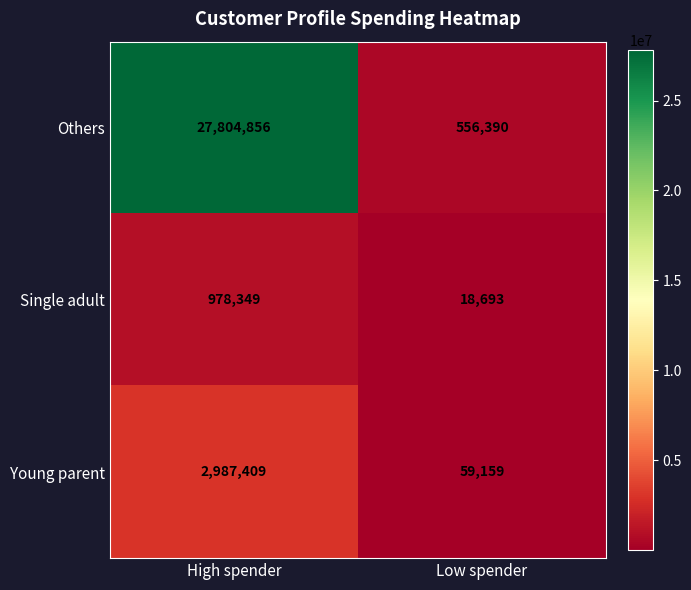

Which series has the widest spread of values?

Others